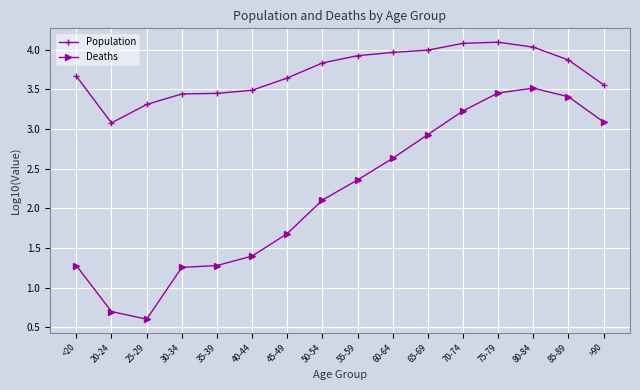

What is the difference between the highest and lowest values at 50-54?

1.7